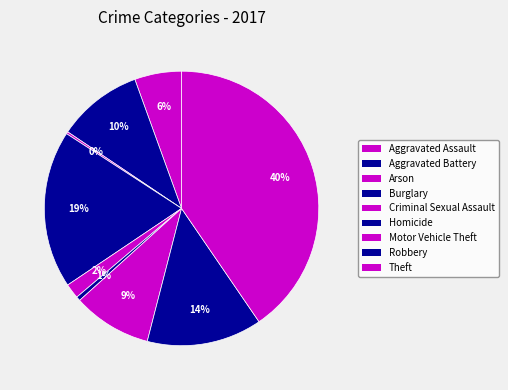

Is it true that Motor Vehicle Theft is 9% of the pie?

True